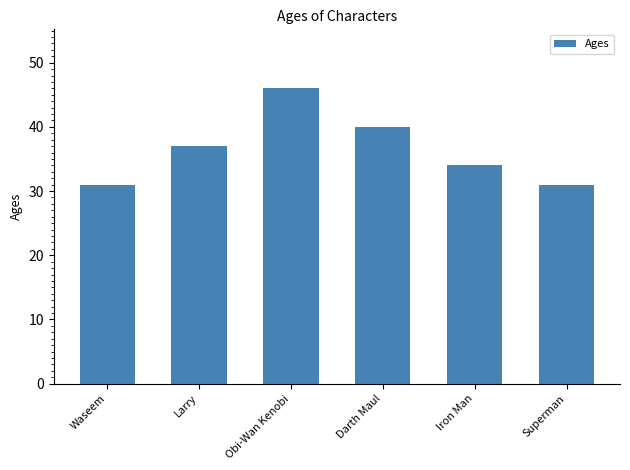

Is it true that the value at Superman is 31?

True